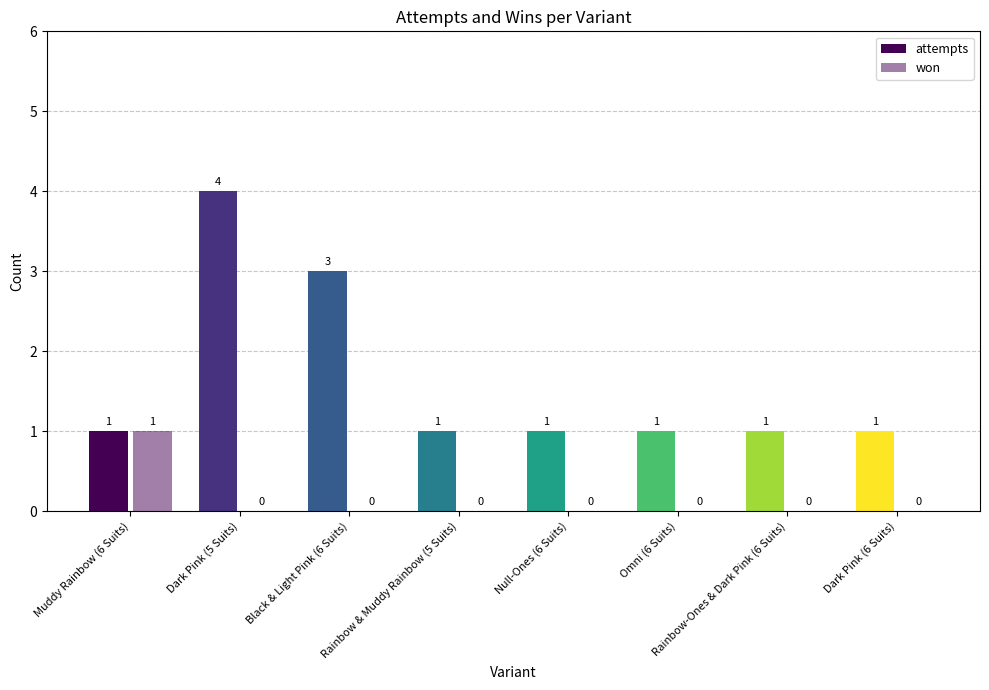

How many series are shown in this chart?

2